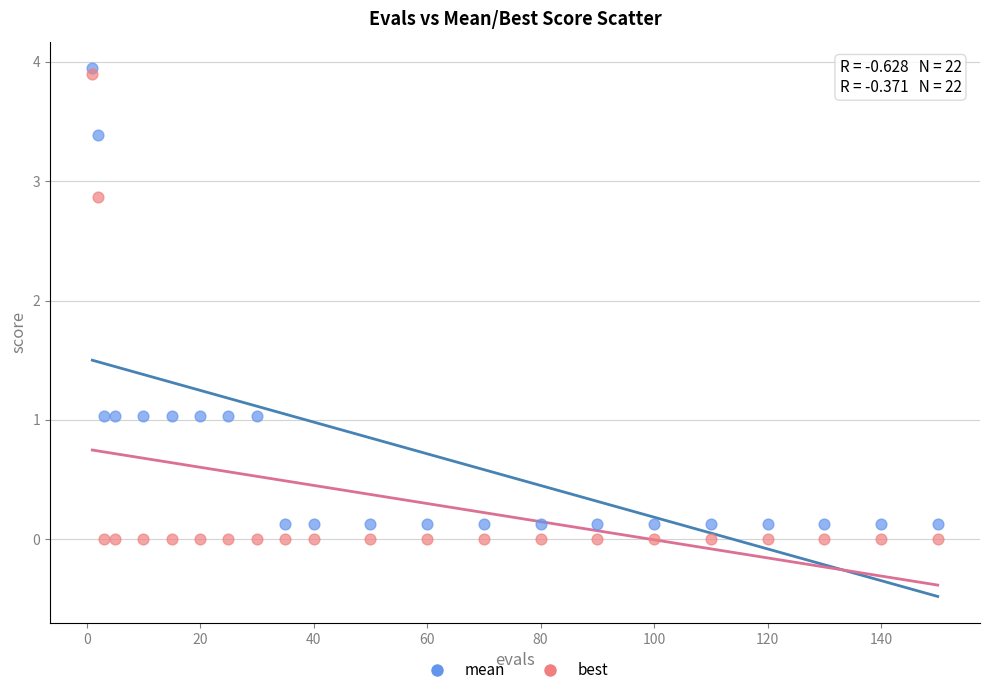

In the mean series, what Y value is closest to 2?

1.0